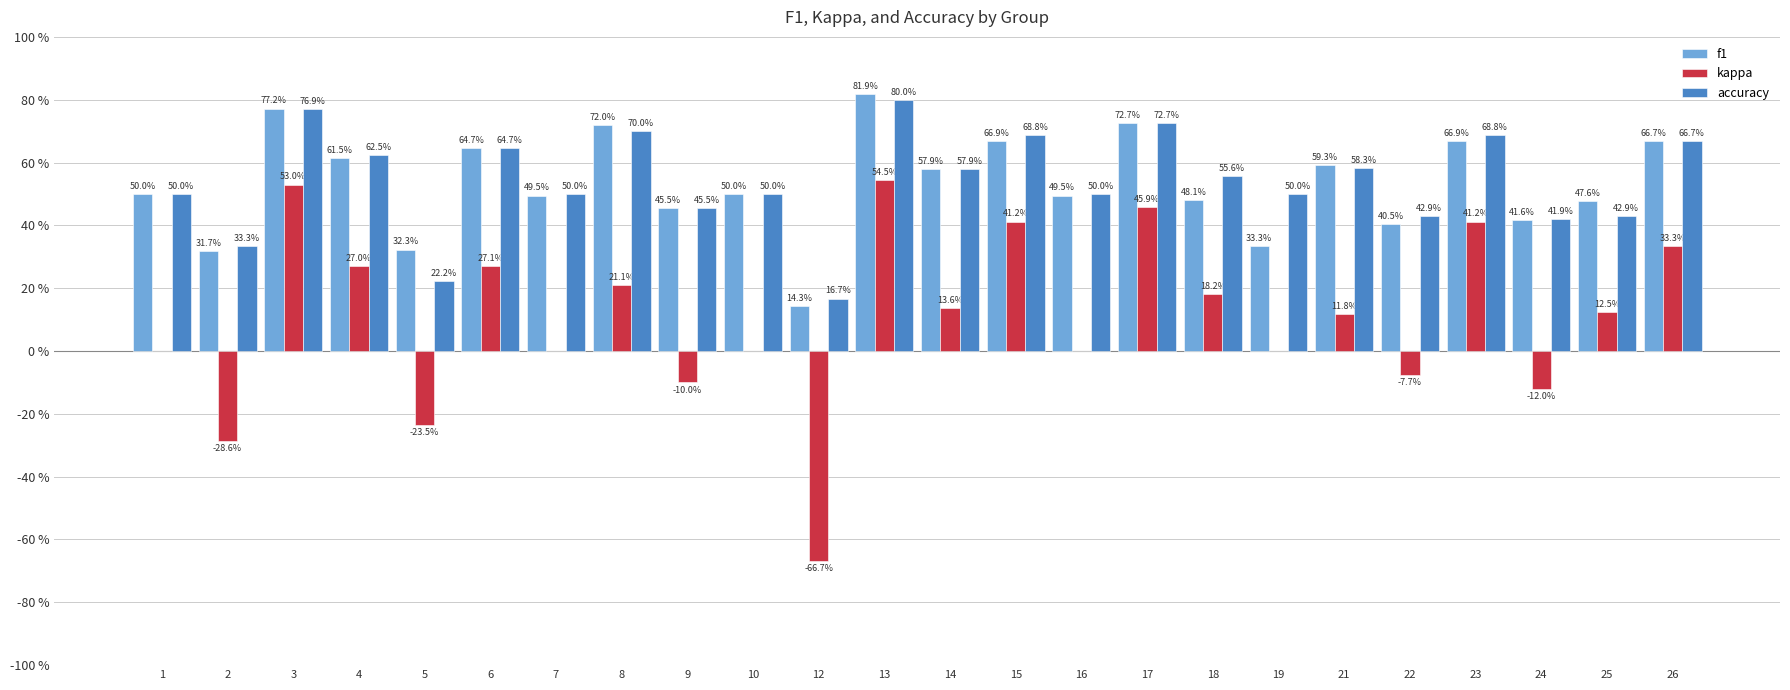

Which series has the largest total across all categories?

accuracy